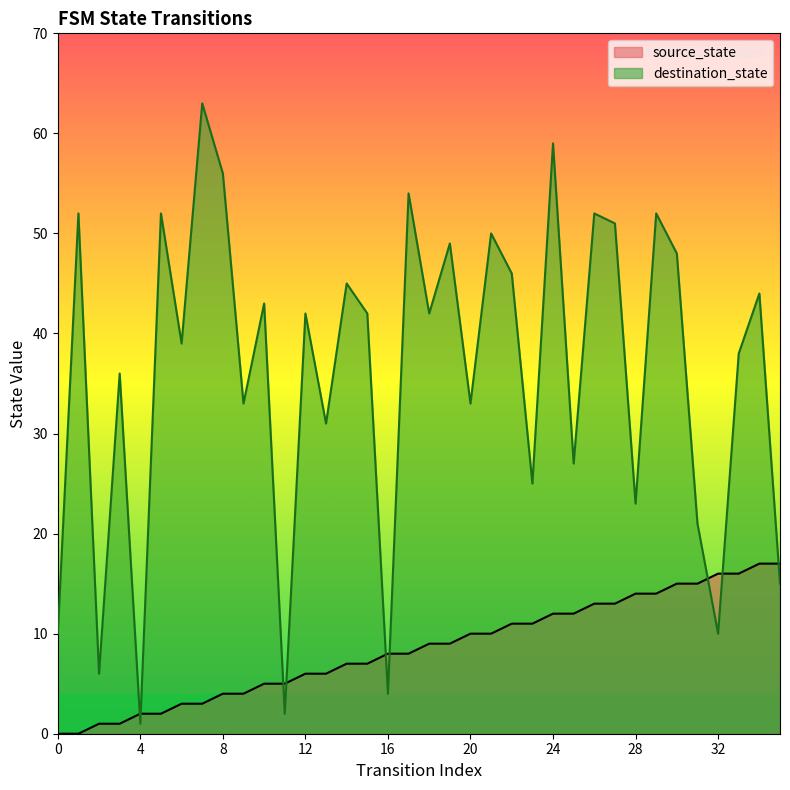

What is the sum of all source_state values?

306